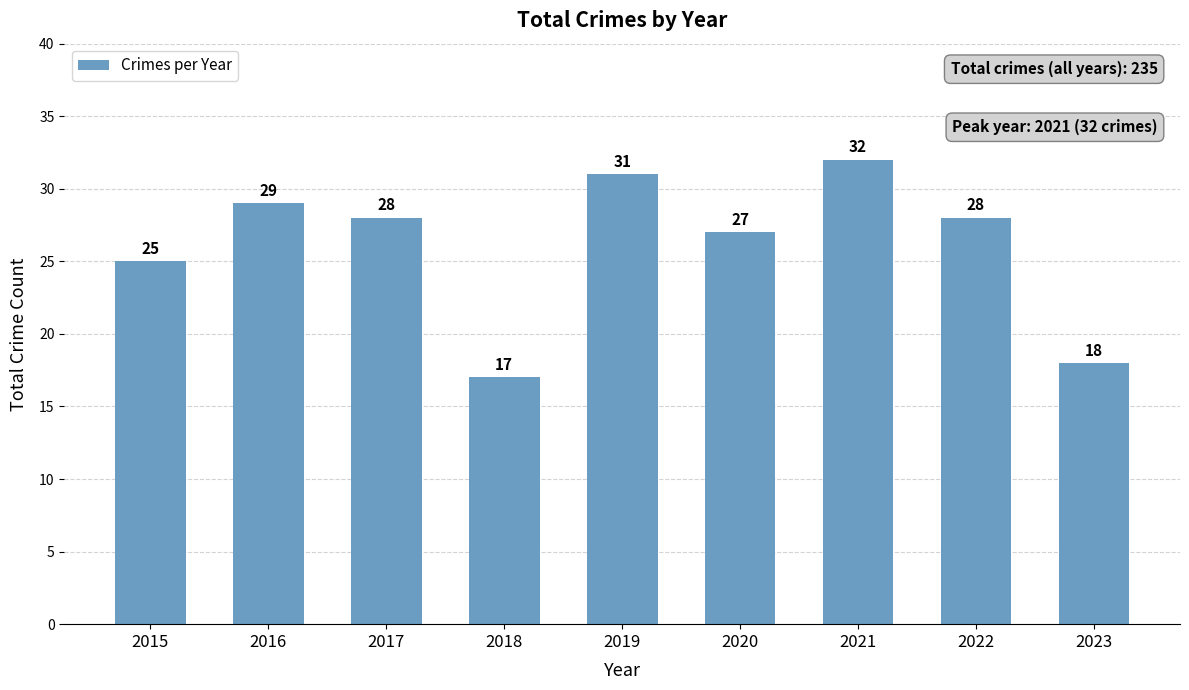

Where is the data nearest to the value 24?

2015